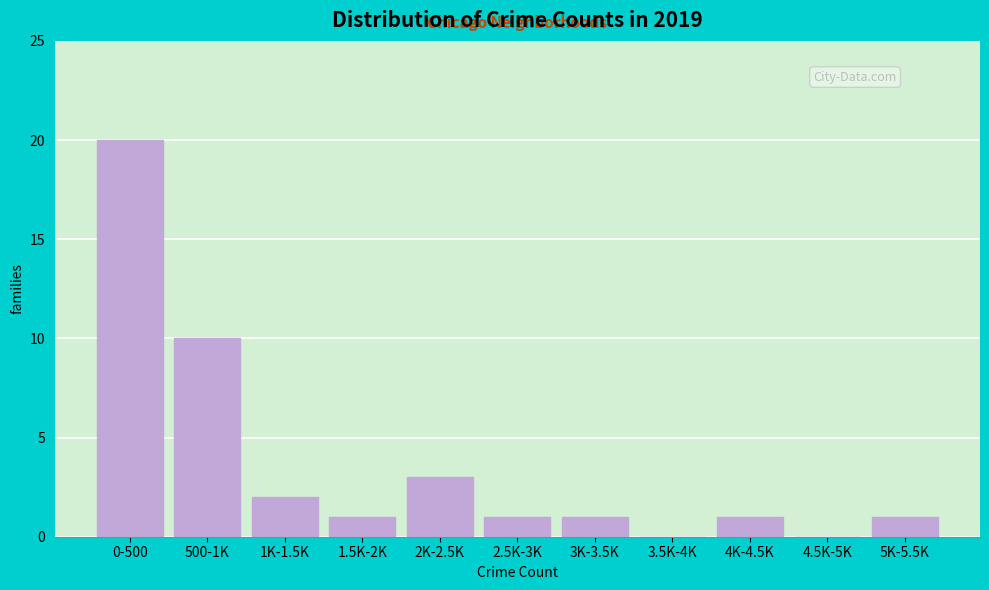

What is the maximum value shown in the chart?

20